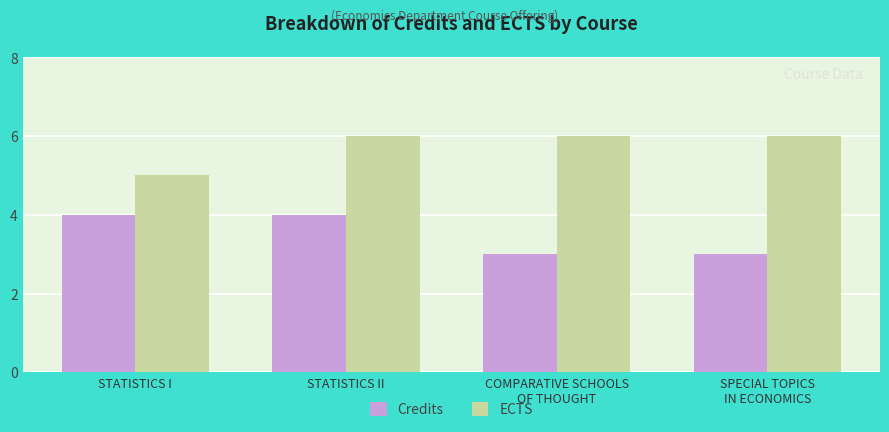

Which series has the largest total across all categories?

ECTS